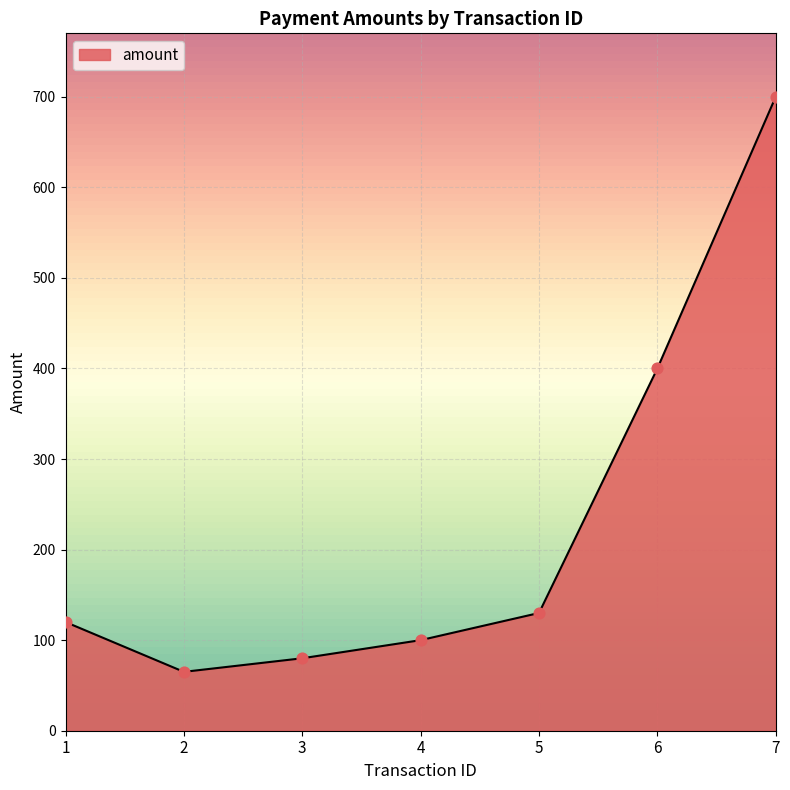

What is the change in value from 1 to 3?

-40